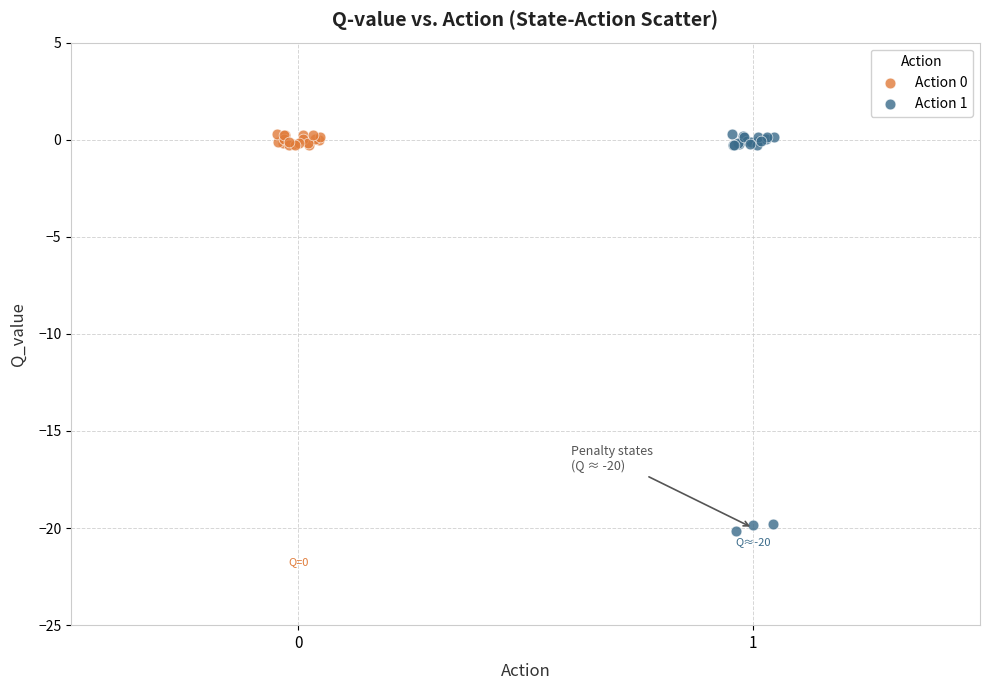

Which series reaches the minimum Y coordinate?

Action 1